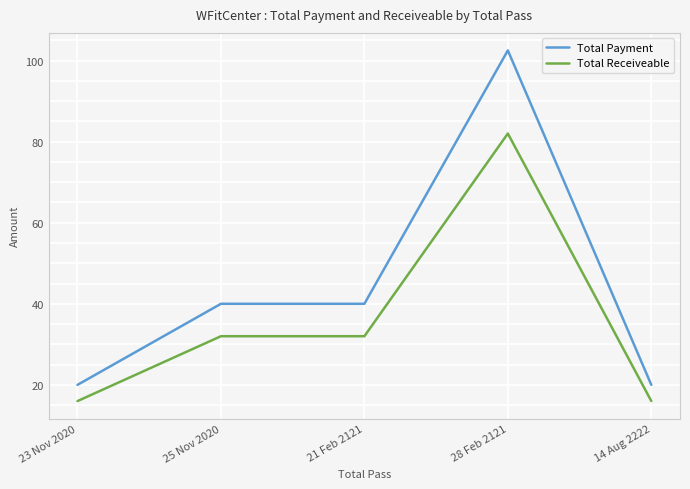

What is the difference between the Total Receiveable values at 21 Feb 2121 and 28 Feb 2121?

50.0